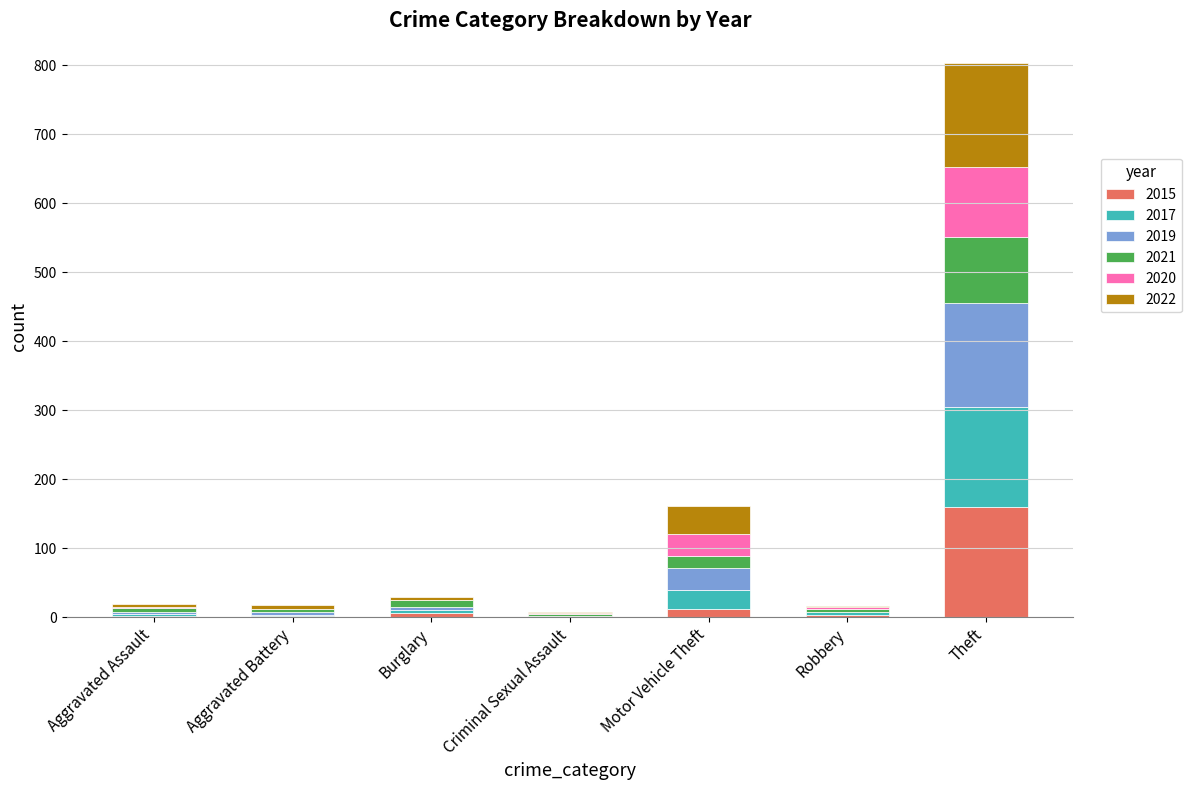

Which category has the highest value in the 2015 series?

Theft